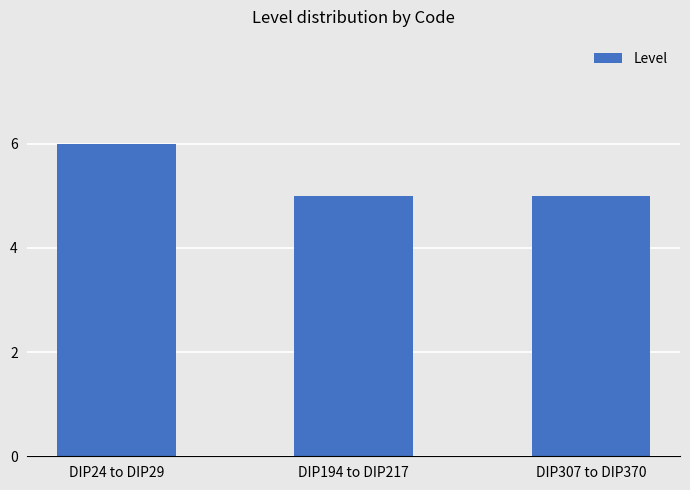

Which has a higher value, DIP194 to DIP217 or DIP24 to DIP29?

DIP24 to DIP29